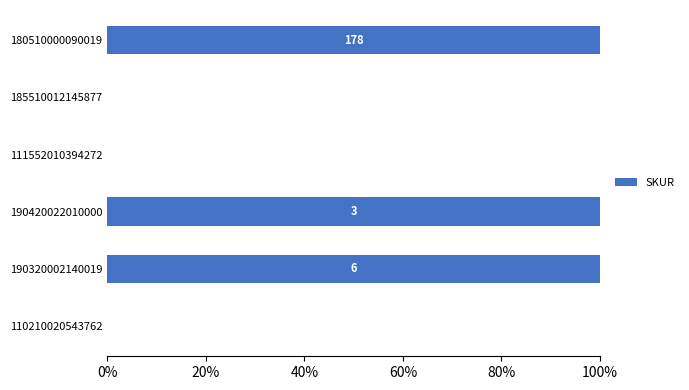

Are the bars horizontal?

Yes